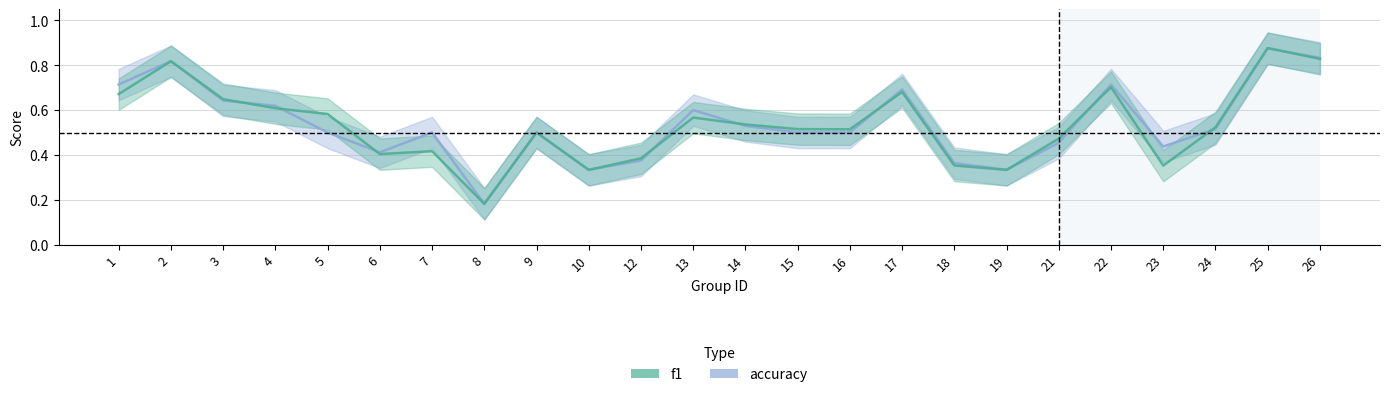

Which series has the widest spread of values?

f1